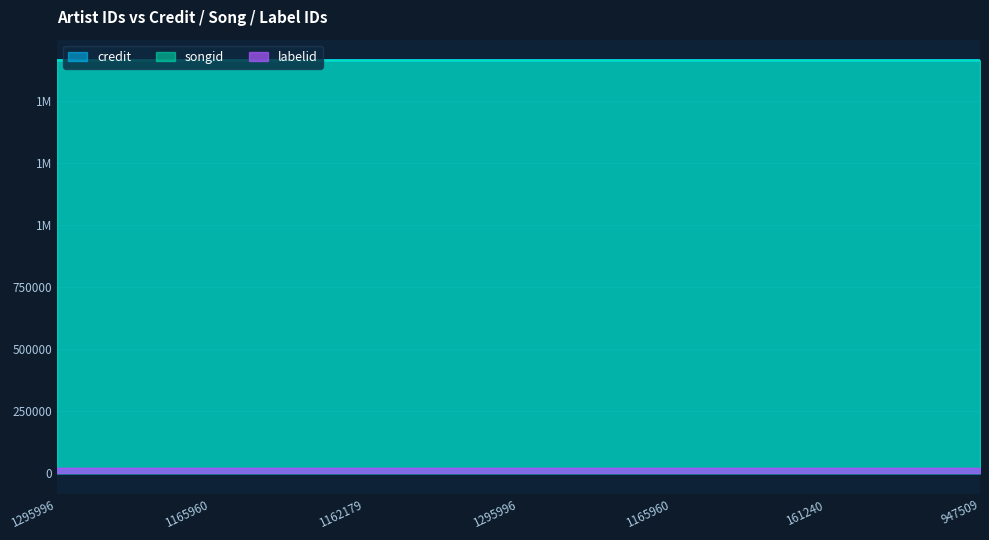

At which category is the sum across all series the highest?

1295996